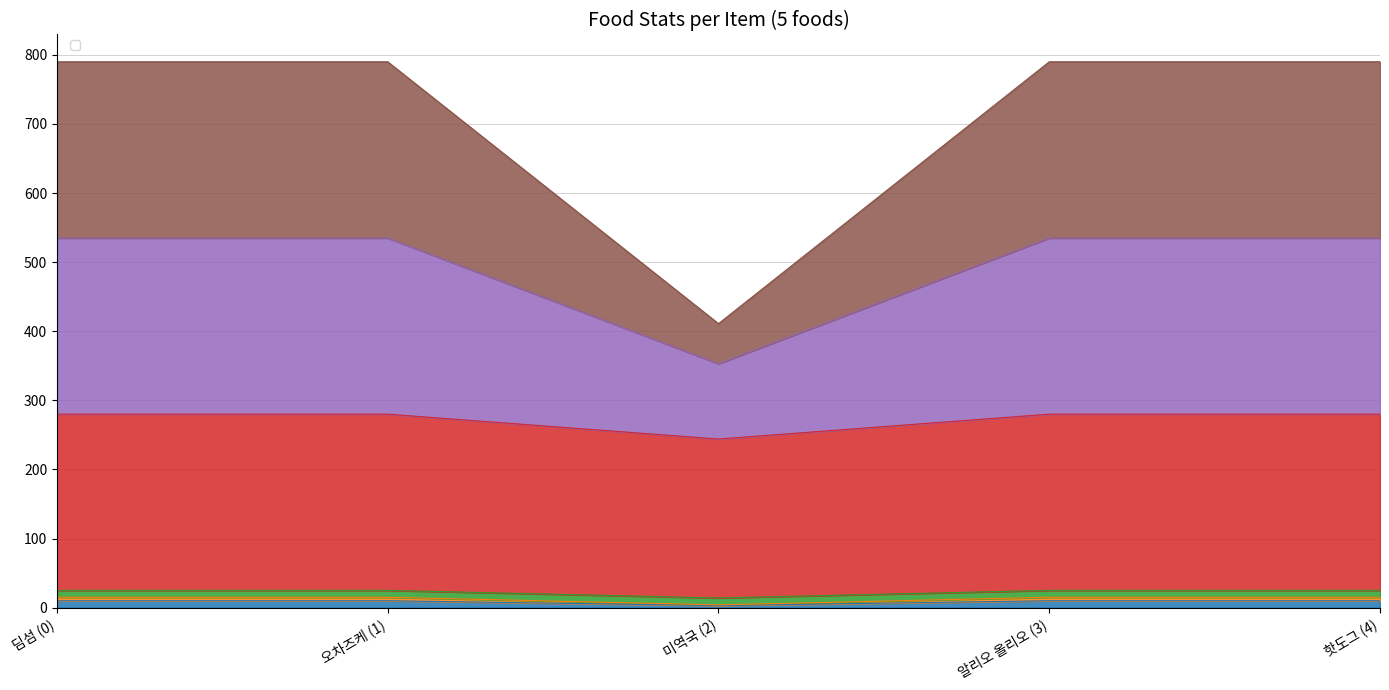

True or false: _BulletColor_g and _BulletColor_b cross at least once.

False